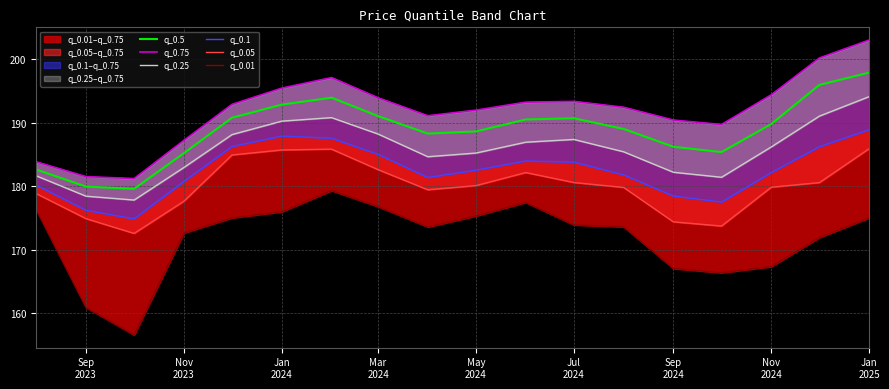

Reading right to left, what are all the values shown in this chart?

q_0.5: 197.9	196.0	189.8	185.4	186.2	189.0	190.7	190.5	188.7	188.3	191.1	194.0	192.9	190.8	185.2	179.6	180.0	182.7
q_0.75: 203.1	200.2	194.4	189.7	190.4	192.5	193.4	193.3	192.0	191.1	194.0	197.1	195.5	192.9	187.2	181.2	181.5	183.9
q_0.25: 194.1	191.1	186.2	181.4	182.2	185.5	187.4	187.0	185.3	184.7	188.2	190.8	190.3	188.2	183.0	177.8	178.5	181.7
q_0.1: 188.9	186.2	182.2	177.5	178.5	181.8	183.8	184.0	182.6	181.4	185.1	187.6	187.9	186.3	180.8	174.9	176.2	180.2
q_0.05: 185.9	180.6	179.9	173.8	174.4	179.8	180.6	182.2	180.1	179.5	182.6	185.9	185.7	184.9	177.7	172.6	174.9	178.9
q_0.01: 175.1	171.9	167.4	166.4	167.1	173.6	173.9	177.5	175.4	173.6	176.8	179.3	176.0	175.0	172.7	156.6	160.9	176.3